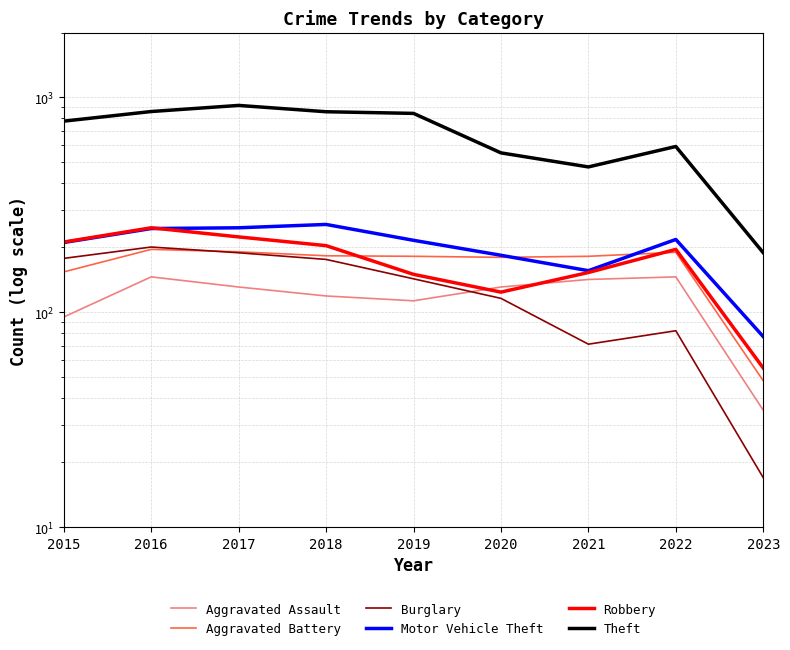

What are all the series names shown in the legend?

Aggravated Assault, Aggravated Battery, Burglary, Motor Vehicle Theft, Robbery, Theft